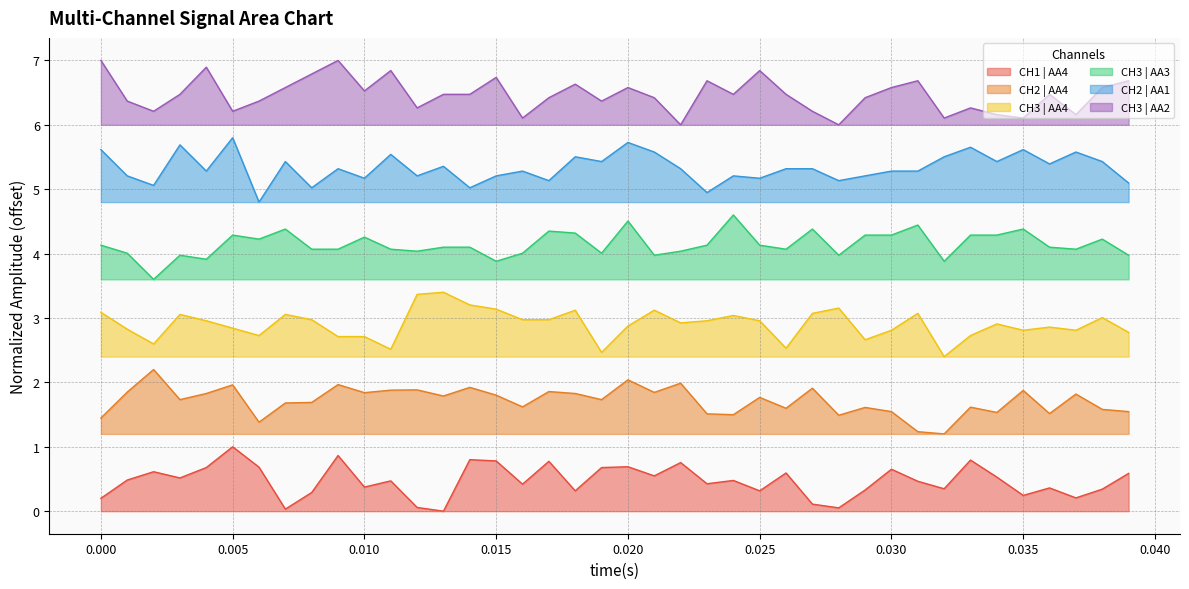

What is the sum of all CH3 | AA2 values?

258.6